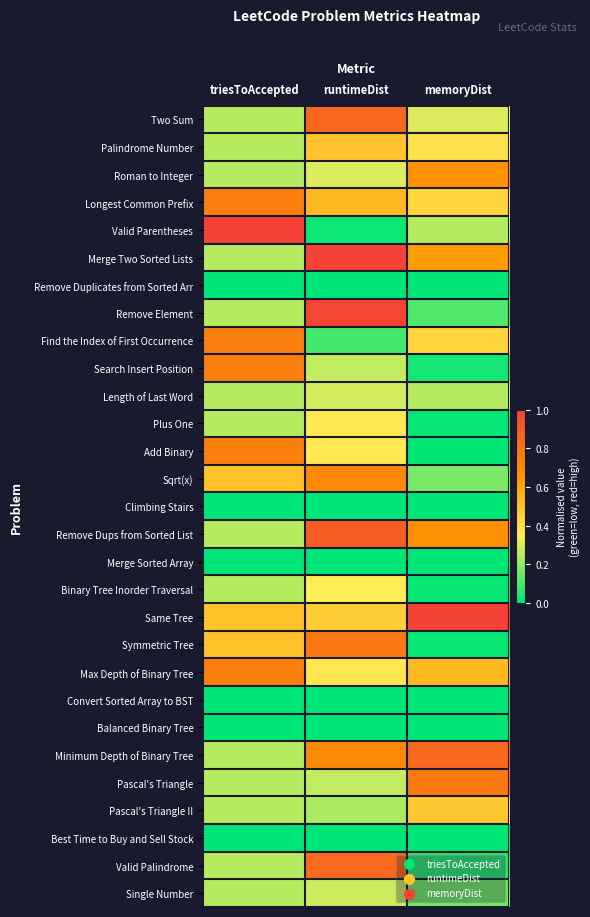

How many data points does each series have?

3